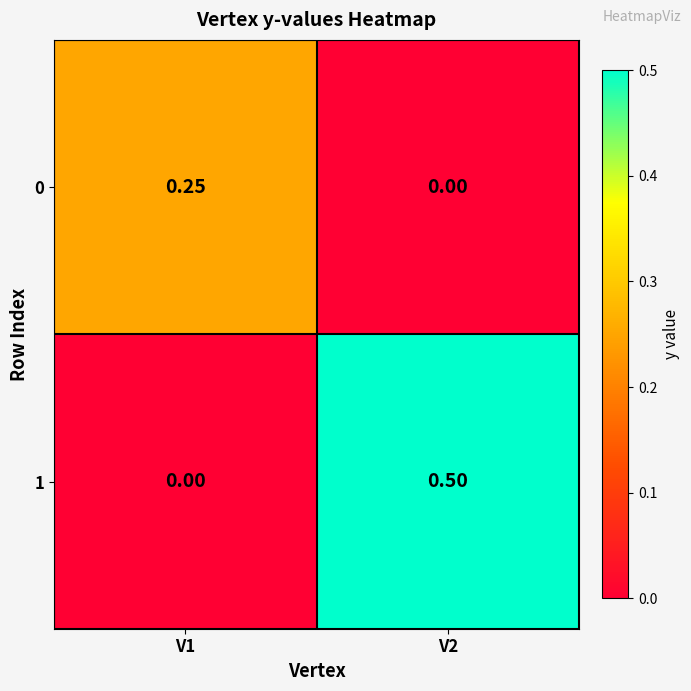

What is the total value across all series at V2?

0.5